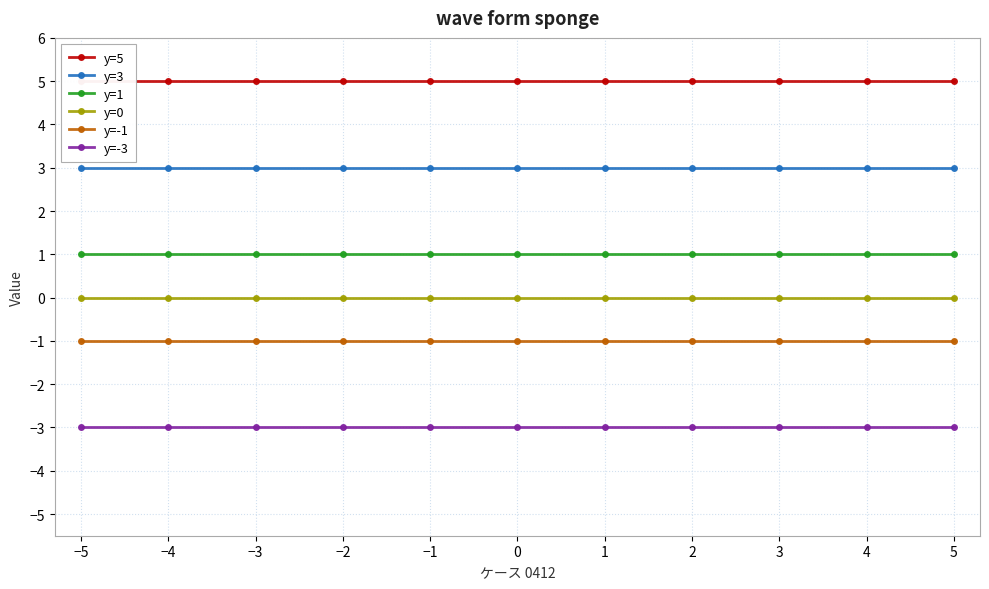

True or false: y=-1 and y=1 intersect in this chart.

False